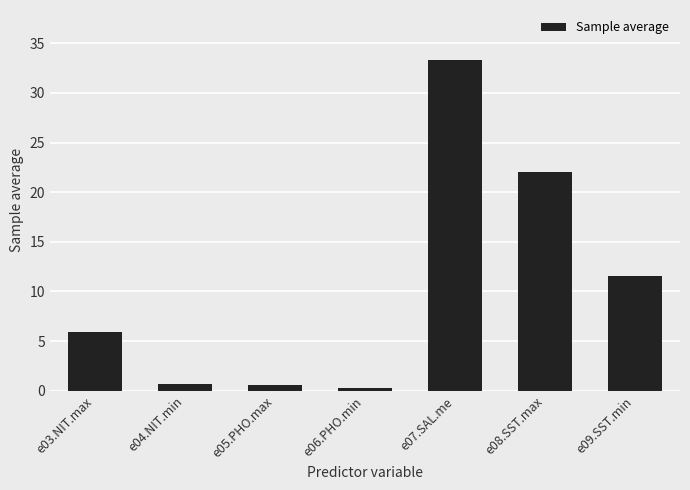

Which label corresponds to the largest value in the chart?

e07.SAL.me